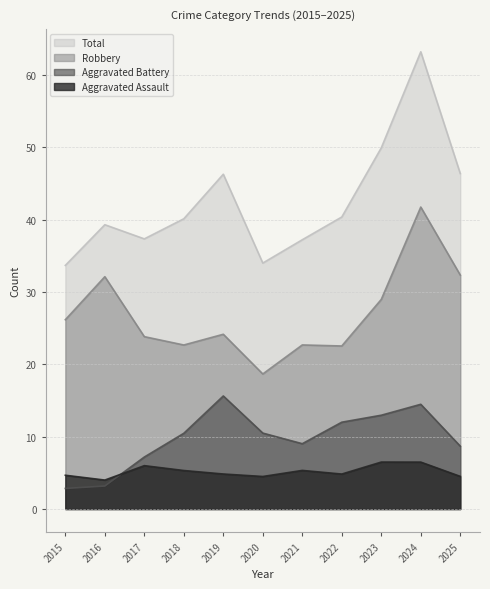

Is the value of Aggravated Battery at 2024 greater than the value of Robbery at 2017?

No